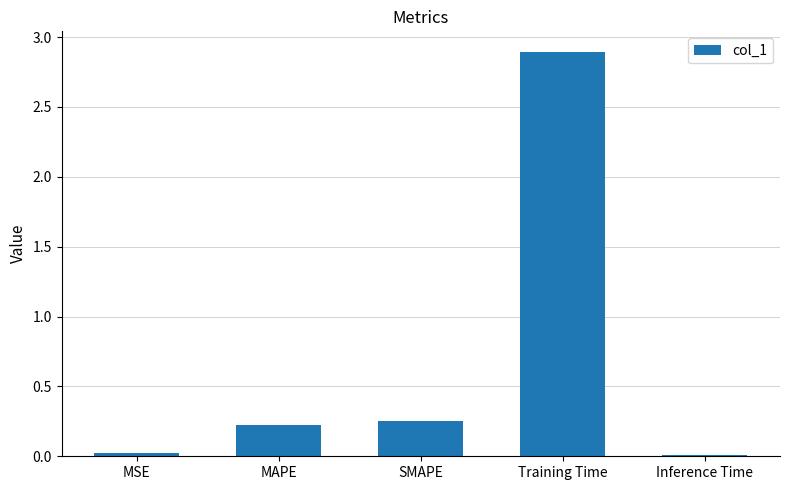

What is the label of the 3rd bar from the right?

SMAPE